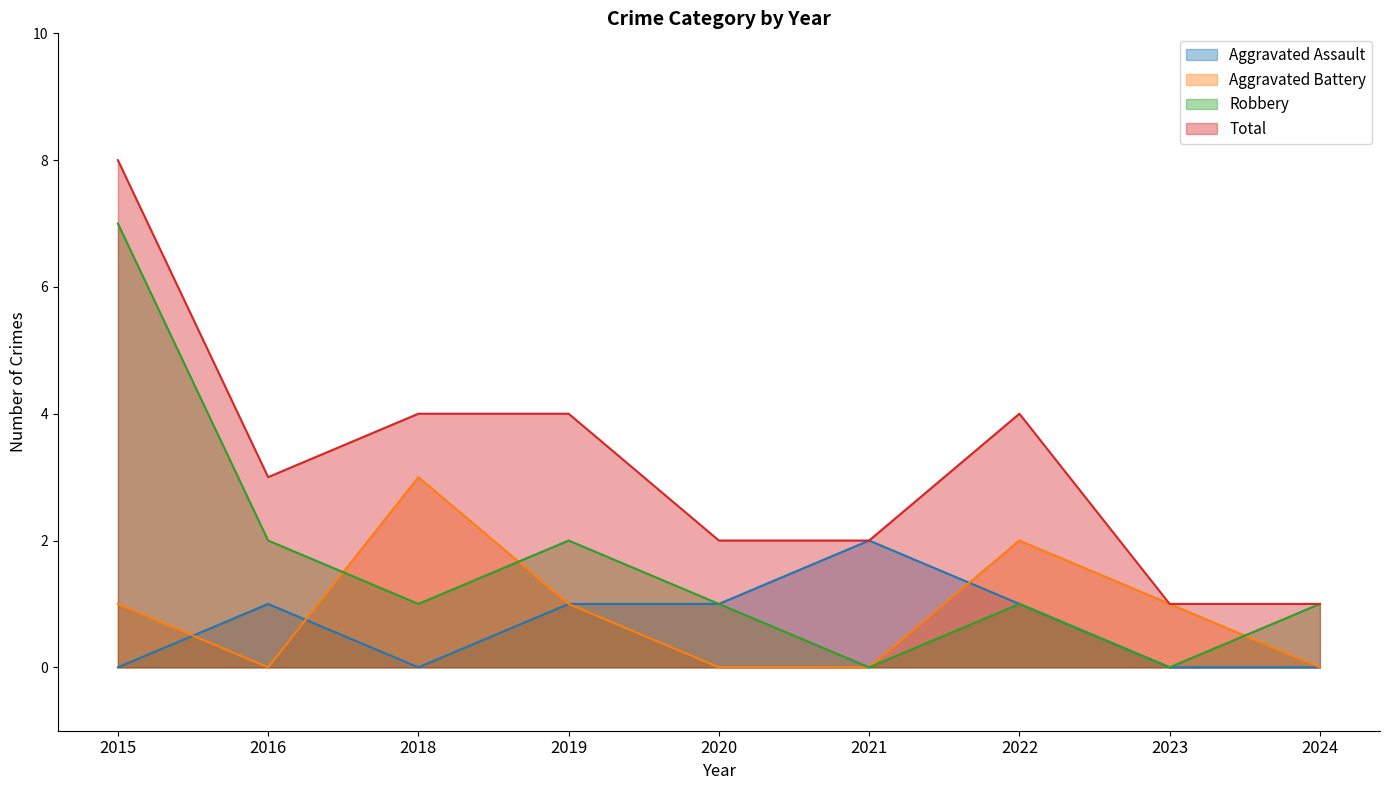

Which category has the lowest value across all series?

2015